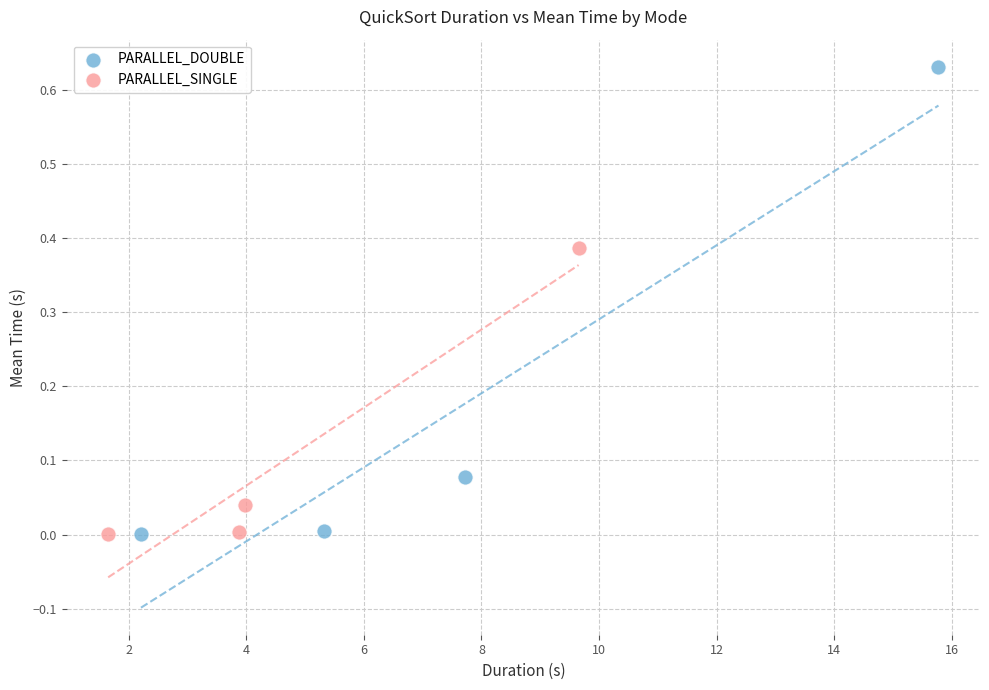

Which series reaches the maximum Y coordinate?

PARALLEL_DOUBLE